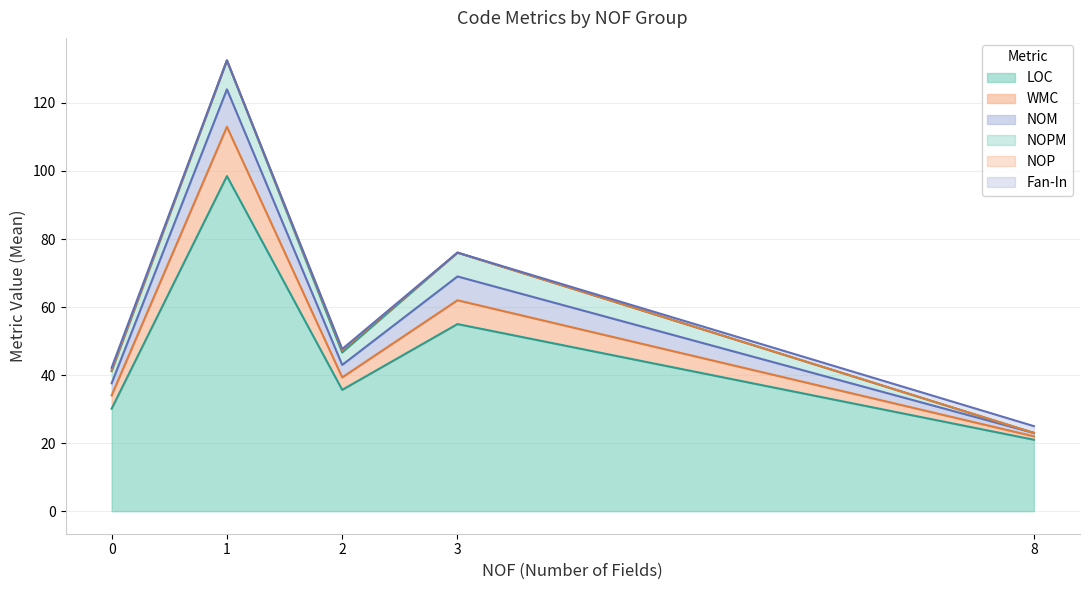

Which series has the largest range (max minus min)?

LOC